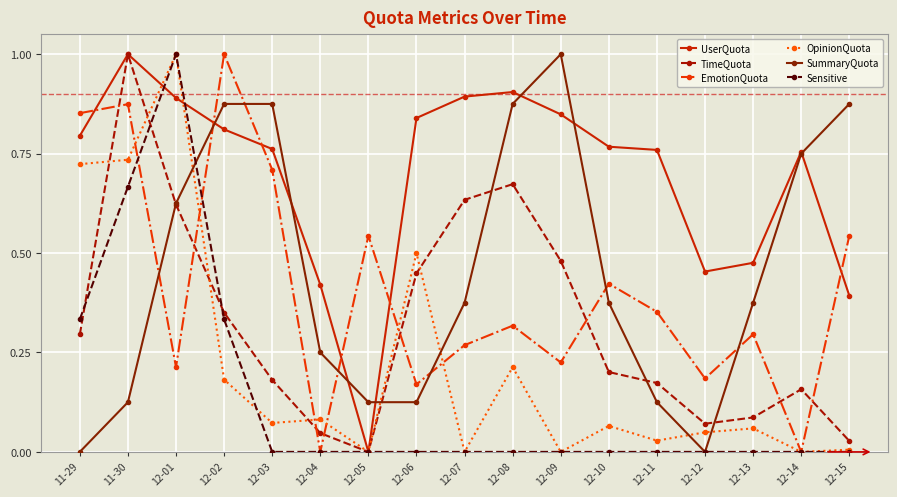

After their last crossing, which series has the higher values: Sensitive or TimeQuota?

TimeQuota